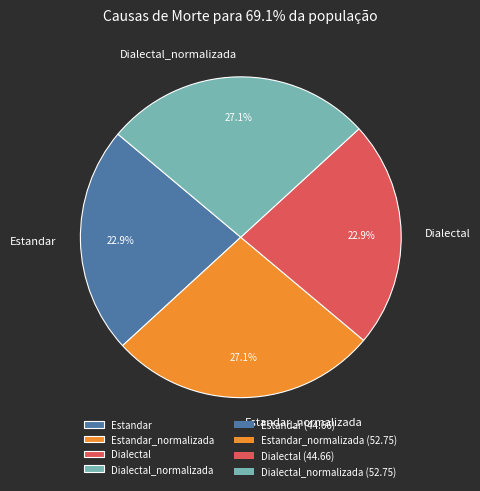

How much of the chart is everything except Estandar_normalizada?

72.9%